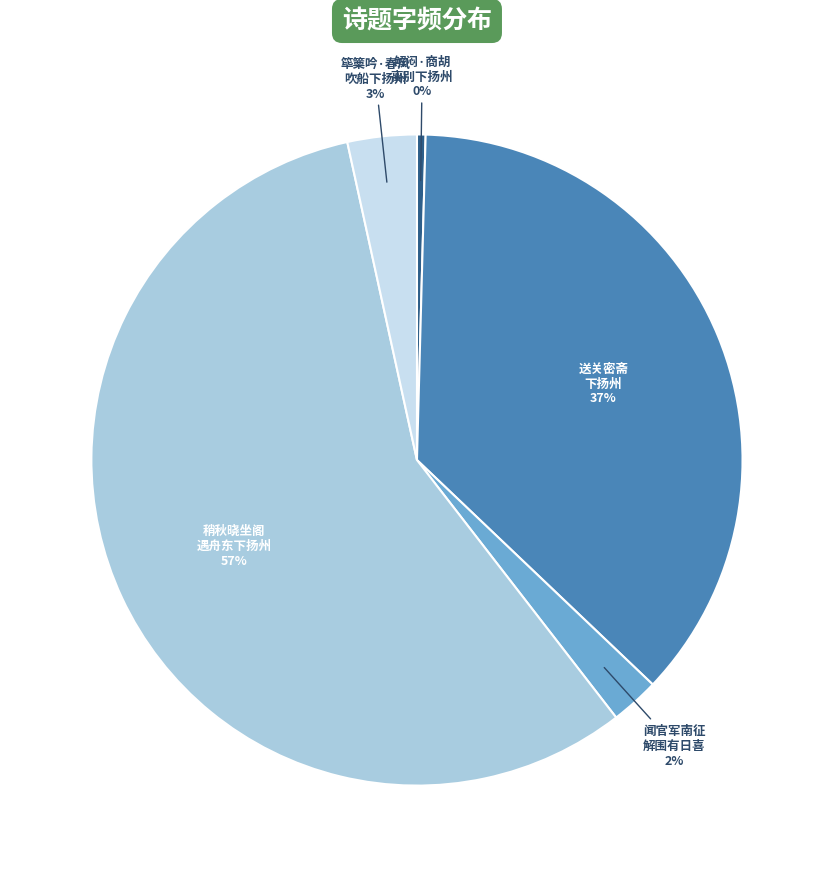

Is it true that 闻官军南征 解围有日喜 is 17% of the pie?

False